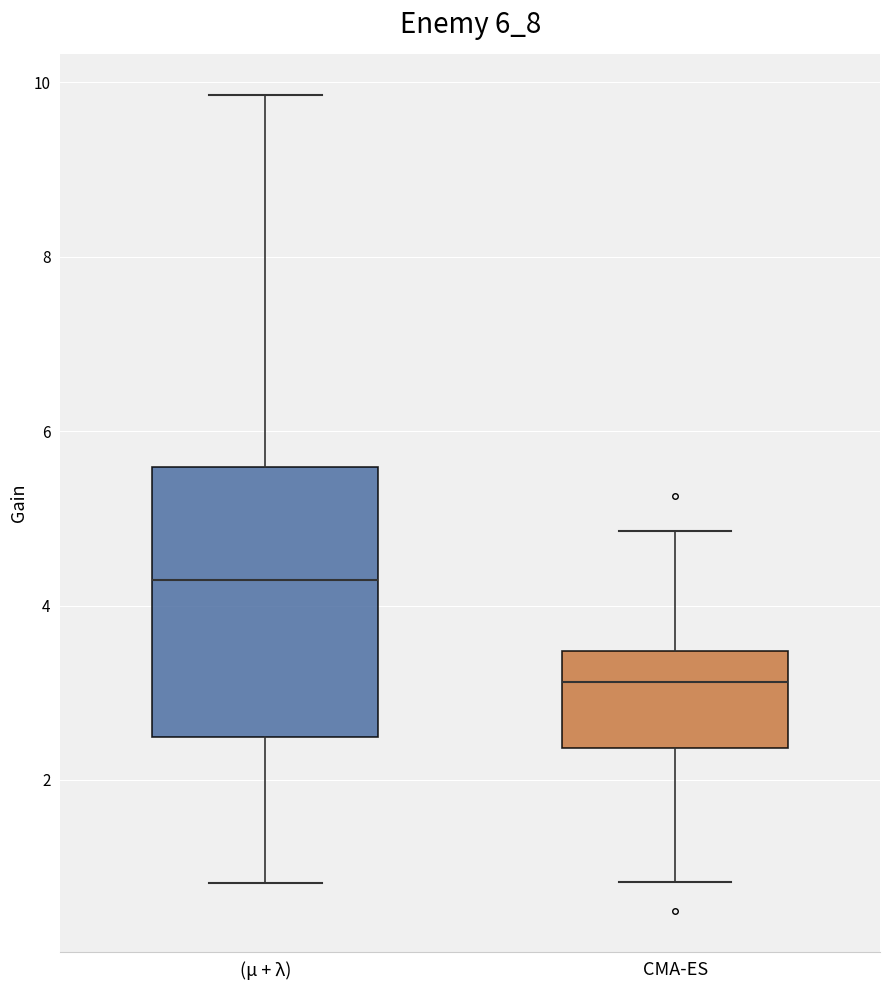

Reading left to right, transcribe this box plot: for each box, give where its median line is, the range the box spans, and where its two whiskers end, as read against the y-axis. The values are not printed on the chart, so give them approximately, as read against the axis.

(μ + λ): median 4.2, box 2.4 to 5.6, whiskers 0.8 to 9.8
CMA-ES: median 3.2, box 2.4 to 3.4, whiskers 0.8 to 4.8